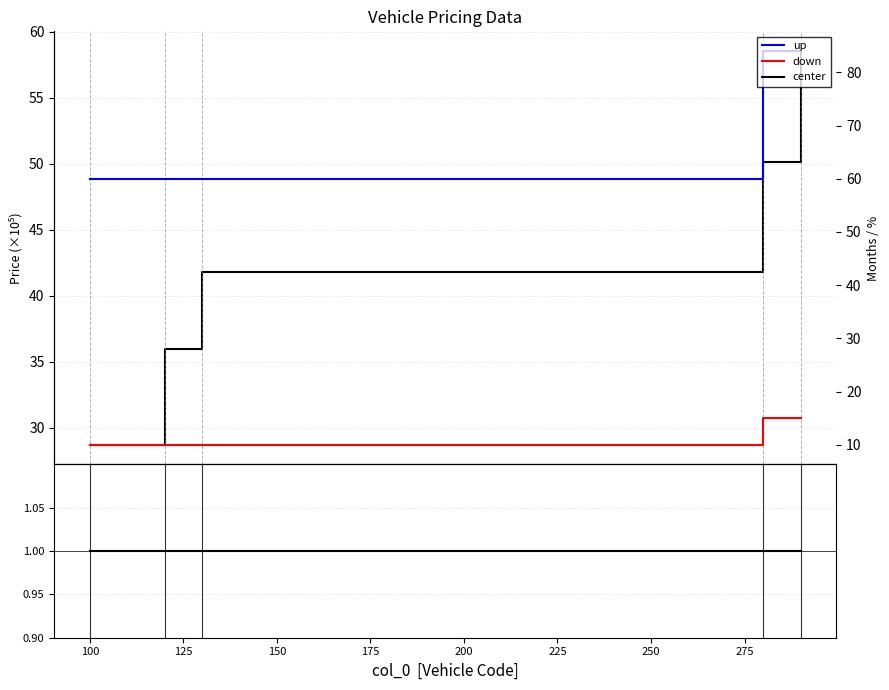

True or false: center has a value of 0 at 150.

False